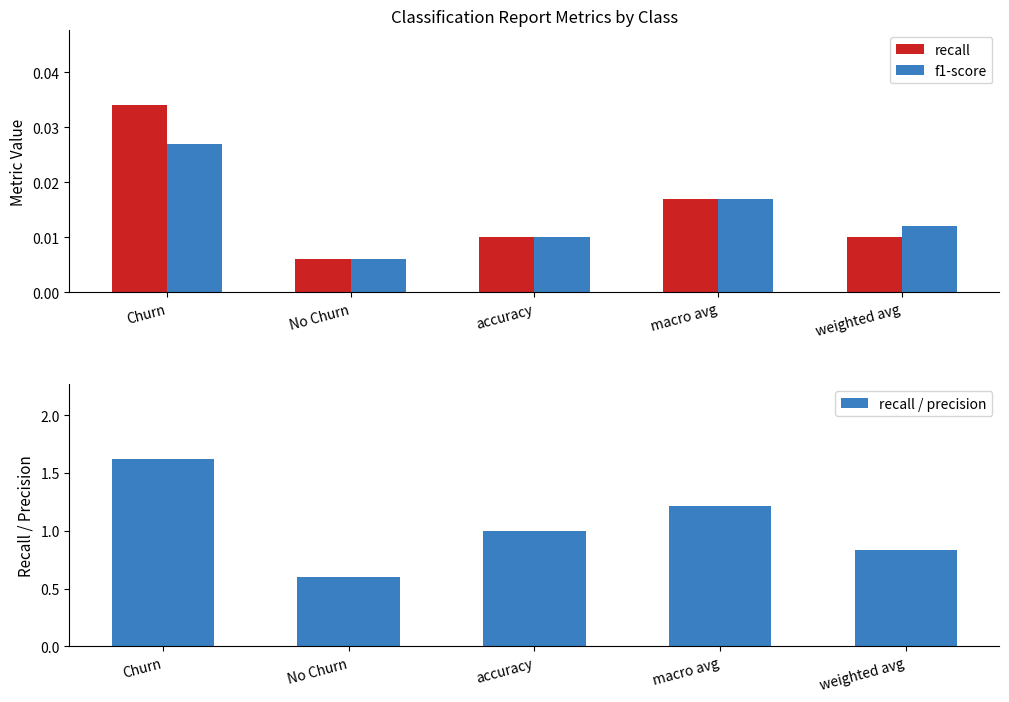

Is the value of f1-score at No Churn greater than the value of recall at macro avg?

No